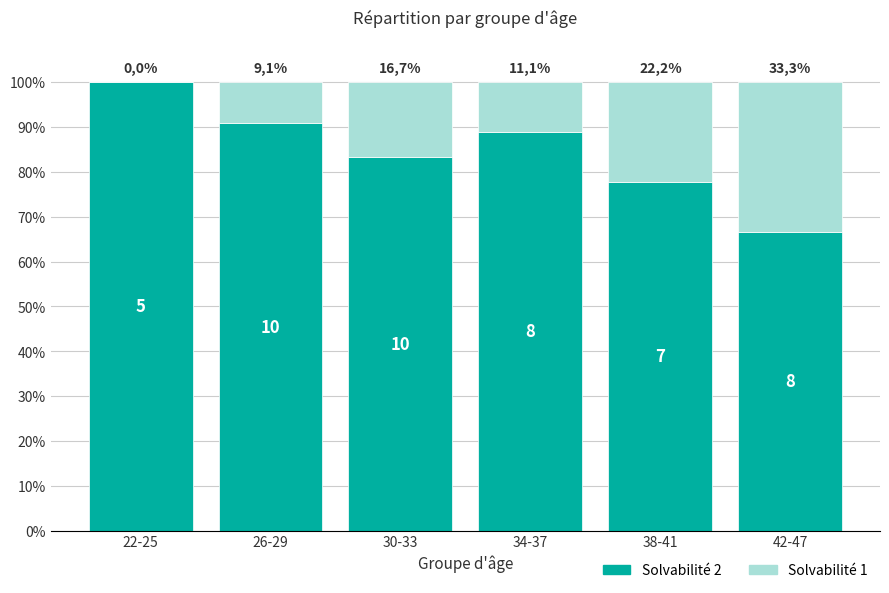

True or false: Solvabilité 2 has a value of 142.5 at 22-25.

False